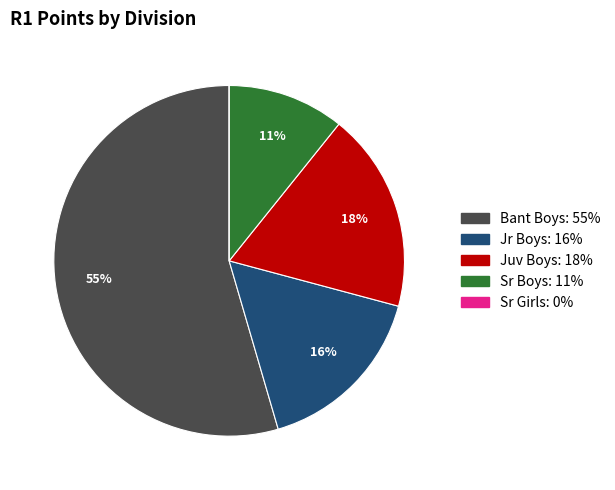

Approximately how many times larger is the value at Jr Boys compared to Juv Boys?

0.9